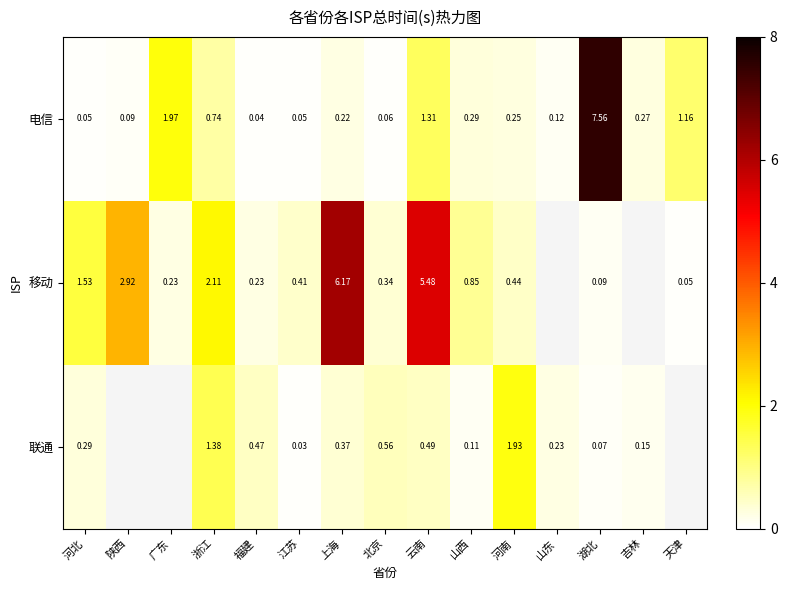

Is the value of 联通 at 云南 greater than the value of 移动 at 湖北?

Yes